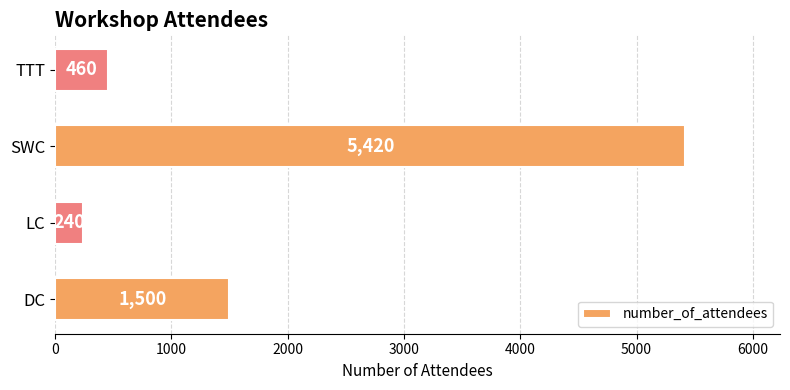

Reading bottom to top, list all the values displayed in this chart.

1500	240	5420	460